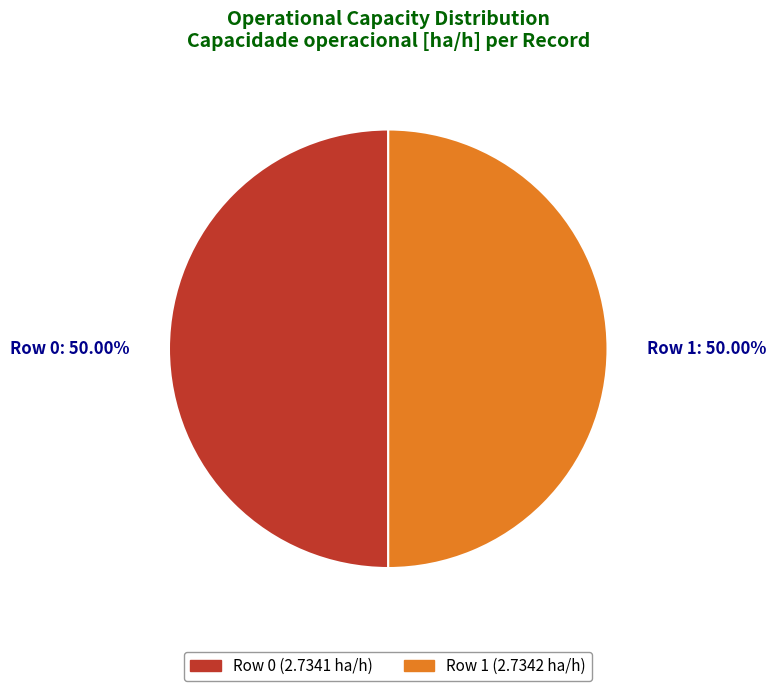

How many slices are in this pie chart?

2